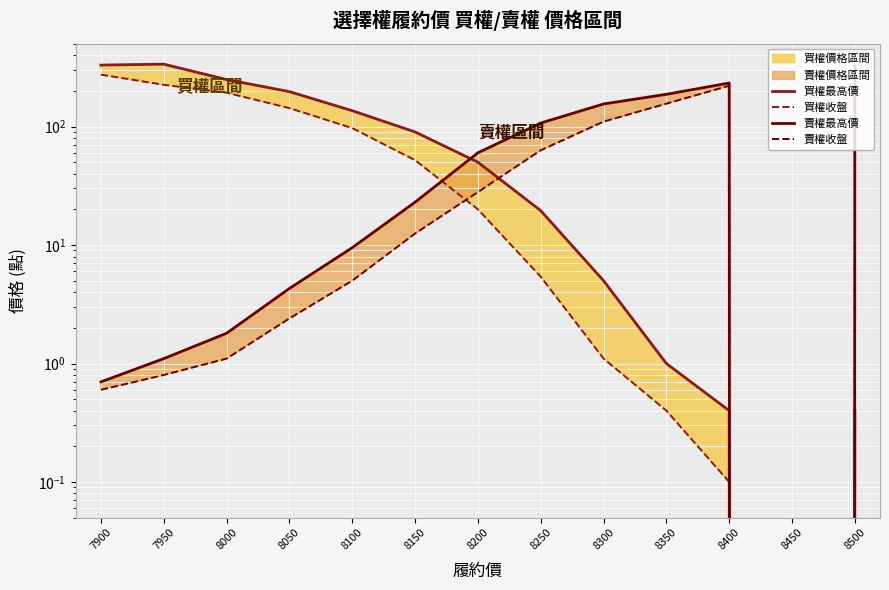

True or false: 買權收盤 has more than 0 interior local peaks.

False